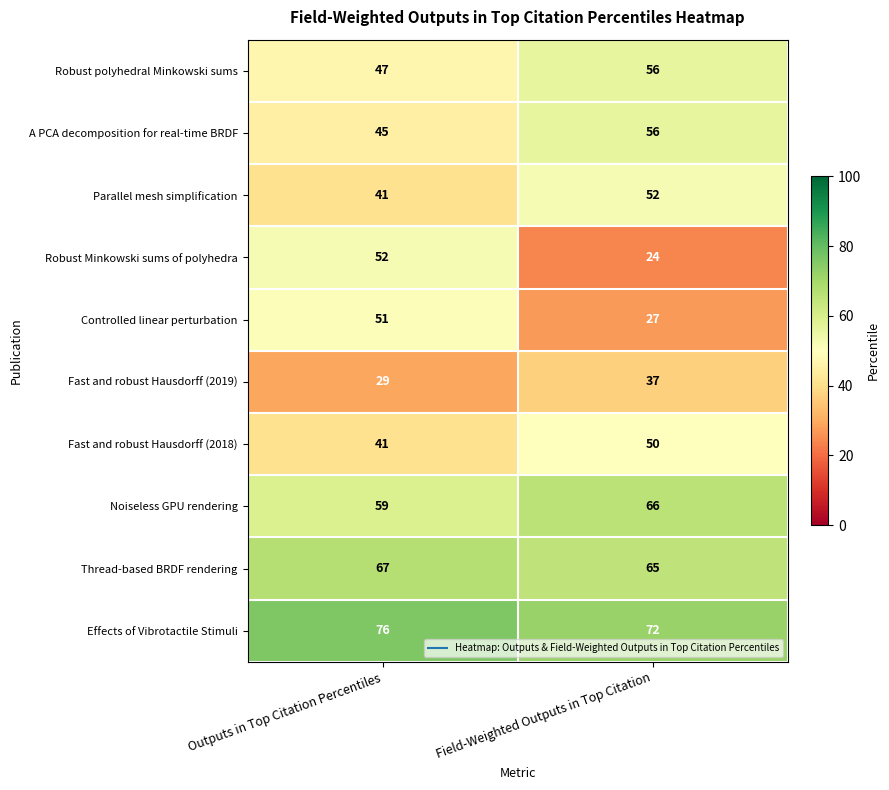

Reading left to right, transcribe all the data shown in this chart.

Robust polyhedral Minkowski sums: Outputs in Top Citation Percentiles=47	Field-Weighted Outputs in Top Citation=56
A PCA decomposition for real-time BRDF: Outputs in Top Citation Percentiles=45	Field-Weighted Outputs in Top Citation=56
Parallel mesh simplification: Outputs in Top Citation Percentiles=41	Field-Weighted Outputs in Top Citation=52
Robust Minkowski sums of polyhedra: Outputs in Top Citation Percentiles=52	Field-Weighted Outputs in Top Citation=24
Controlled linear perturbation: Outputs in Top Citation Percentiles=51	Field-Weighted Outputs in Top Citation=27
Fast and robust Hausdorff (2019): Outputs in Top Citation Percentiles=29	Field-Weighted Outputs in Top Citation=37
Fast and robust Hausdorff (2018): Outputs in Top Citation Percentiles=41	Field-Weighted Outputs in Top Citation=50
Noiseless GPU rendering: Outputs in Top Citation Percentiles=59	Field-Weighted Outputs in Top Citation=66
Thread-based BRDF rendering: Outputs in Top Citation Percentiles=67	Field-Weighted Outputs in Top Citation=65
Effects of Vibrotactile Stimuli: Outputs in Top Citation Percentiles=76	Field-Weighted Outputs in Top Citation=72